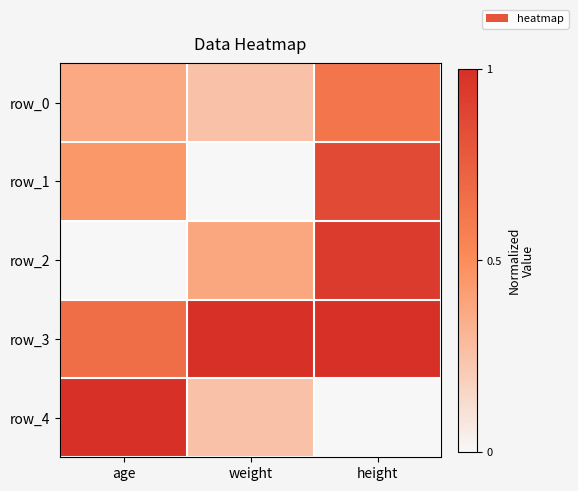

Is it true that row_4 equals 0.0 at height?

True